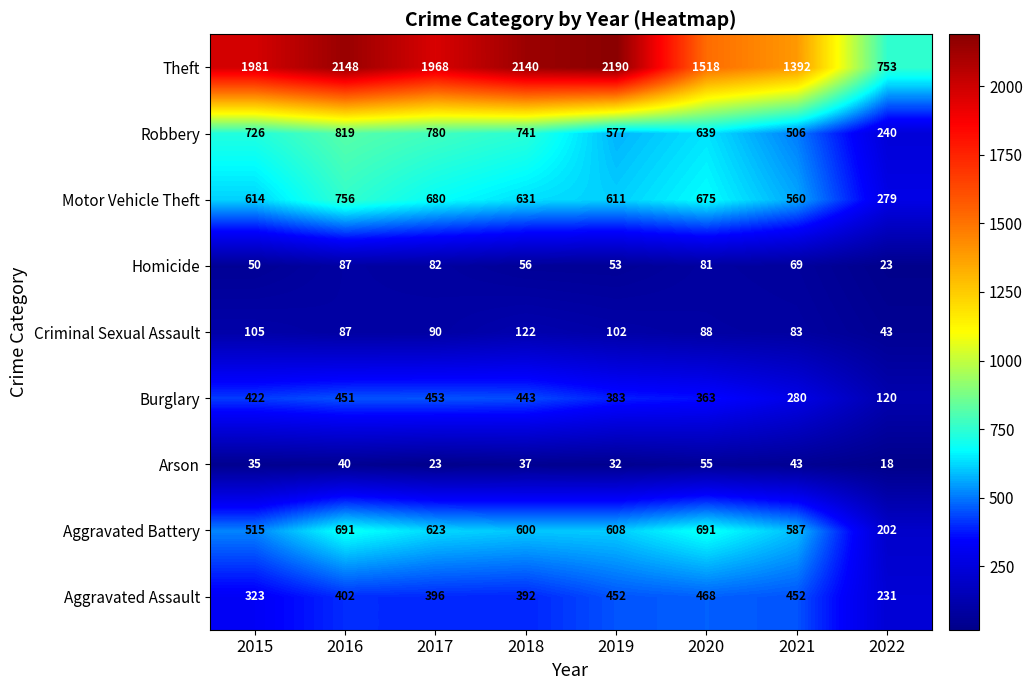

The value of Burglary at 2022 is 120. True or false?

True